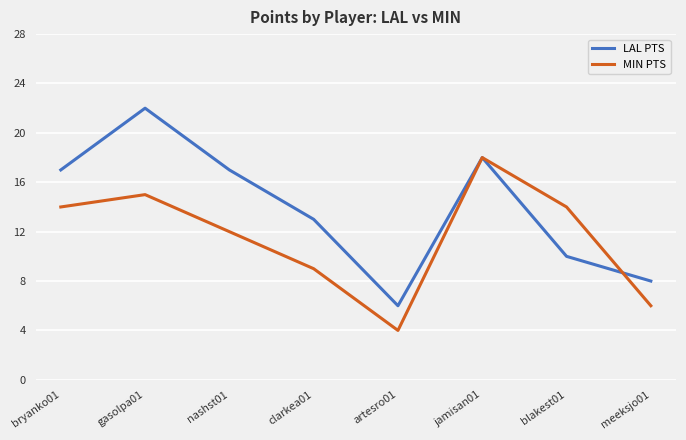

Is it true that LAL PTS equals 22 at gasolpa01?

True